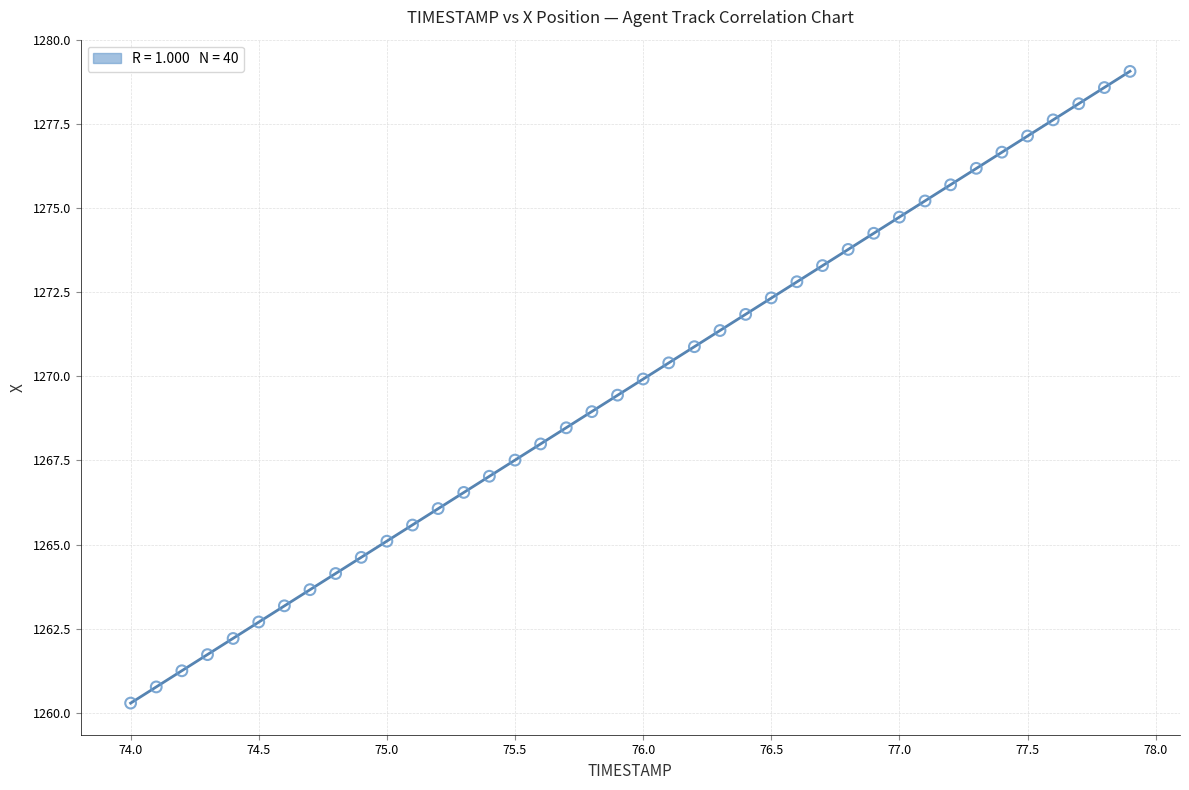

What is the range of X values (max minus min)?

3.9